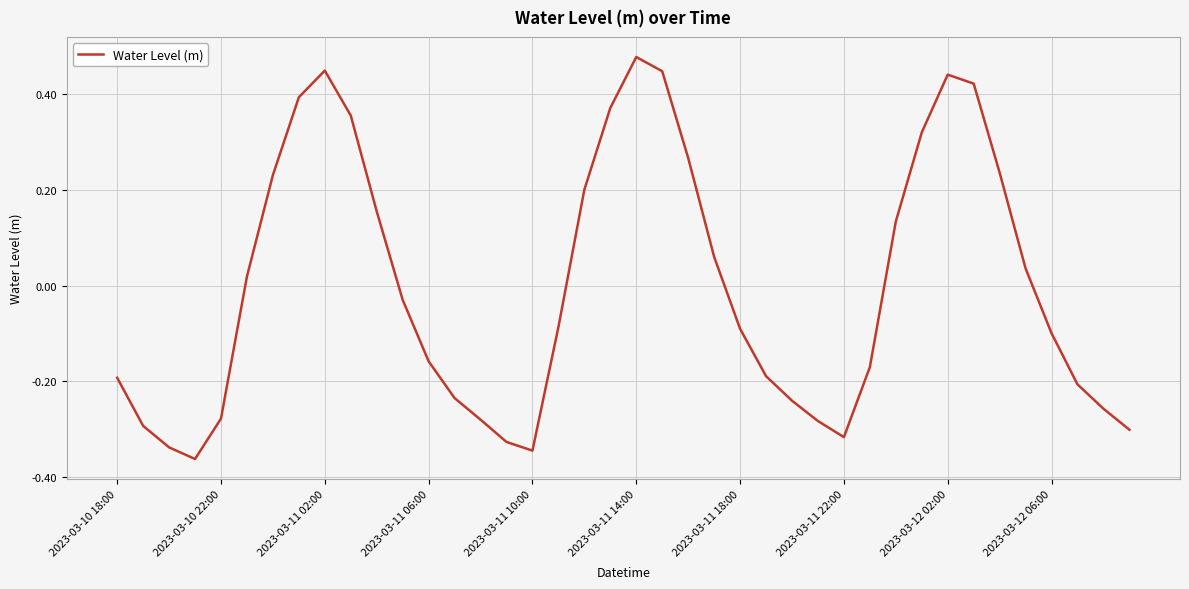

What is the difference between the maximum and minimum values?

0.8